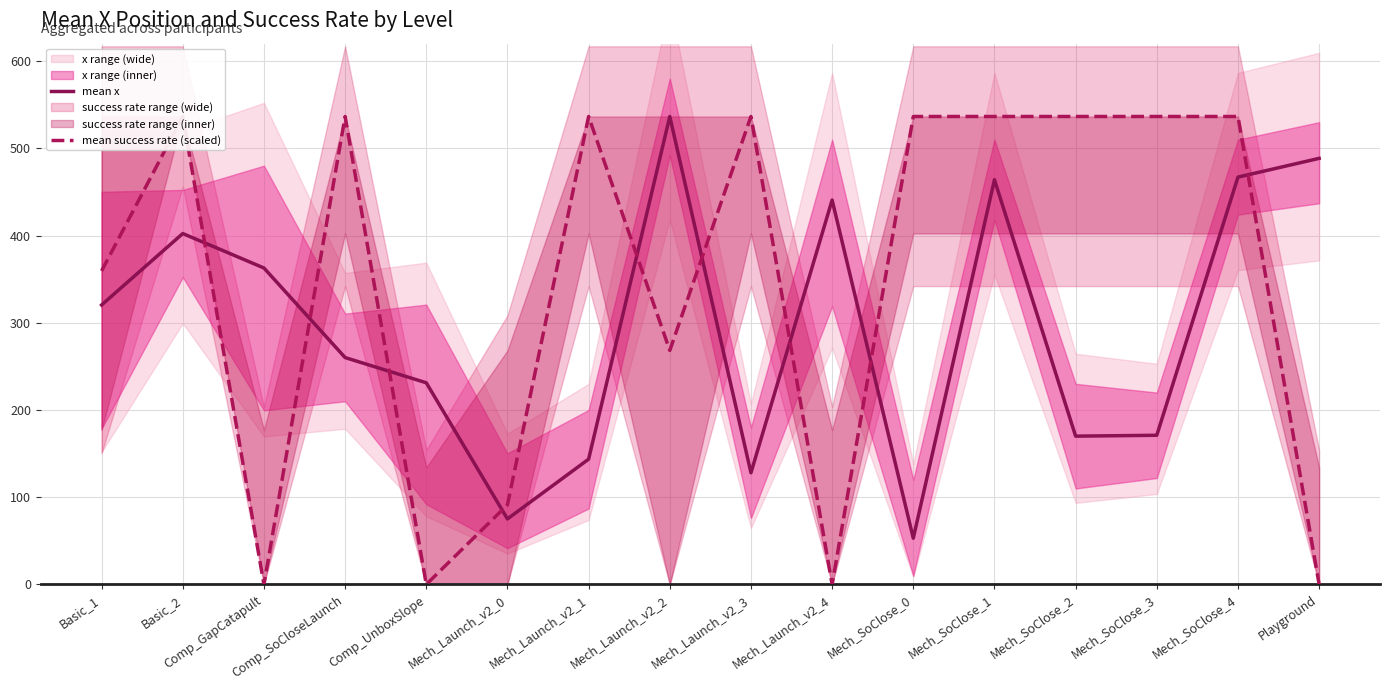

At which category does the chart reach its minimum across all series?

Comp_GapCatapult